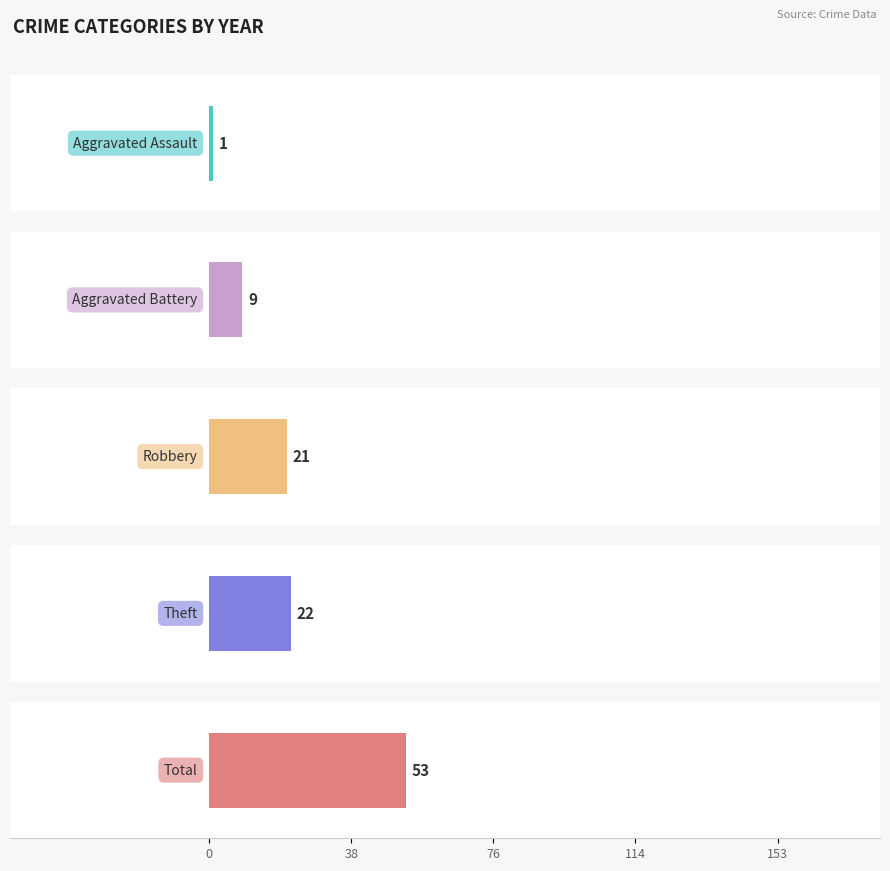

How many bars are there in each group?

5